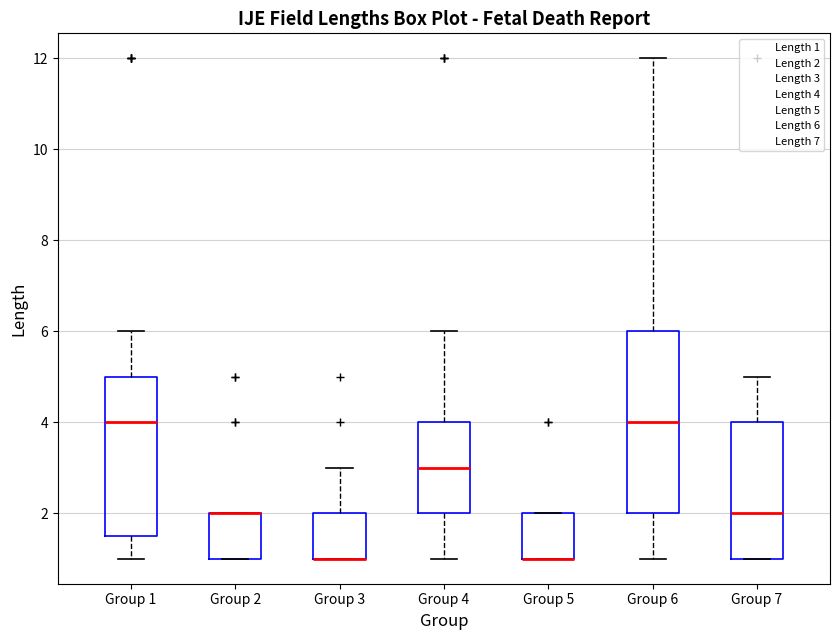

Reading left to right, read every box against the y-axis: the position of its median line, the range the box covers, and the ends of its whiskers. The values are not printed on the chart, so give them approximately, as read against the axis.

Group 1: median 4.0, box 1.6 to 5.0, whiskers 1.0 to 6.0
Group 2: median 2.0 (drawn on the box's upper edge), box 1.0 to 2.0, whiskers 1.0 to 2.0
Group 3: median 1.0 (drawn on the box's lower edge), box 1.0 to 2.0, whiskers 1.0 to 3.0
Group 4: median 3.0, box 2.0 to 4.0, whiskers 1.0 to 6.0
Group 5: median 1.0 (drawn on the box's lower edge), box 1.0 to 2.0, whiskers 1.0 to 2.0
Group 6: median 4.0, box 2.0 to 6.0, whiskers 1.0 to 12.0
Group 7: median 2.0, box 1.0 to 4.0, whiskers 1.0 to 5.0